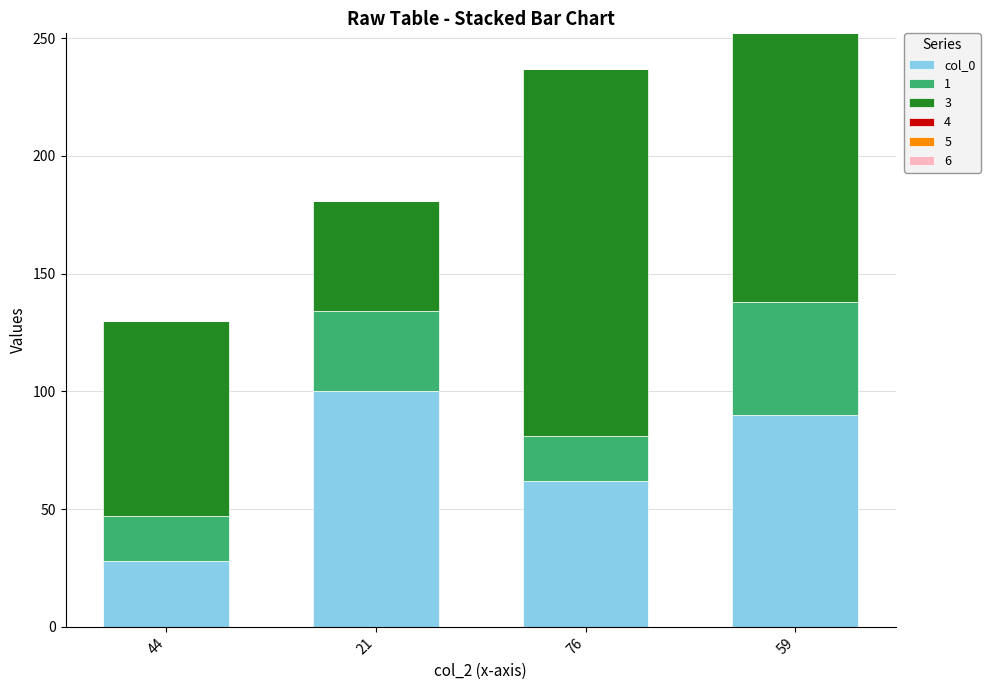

What is the total value across all series at 76?

237